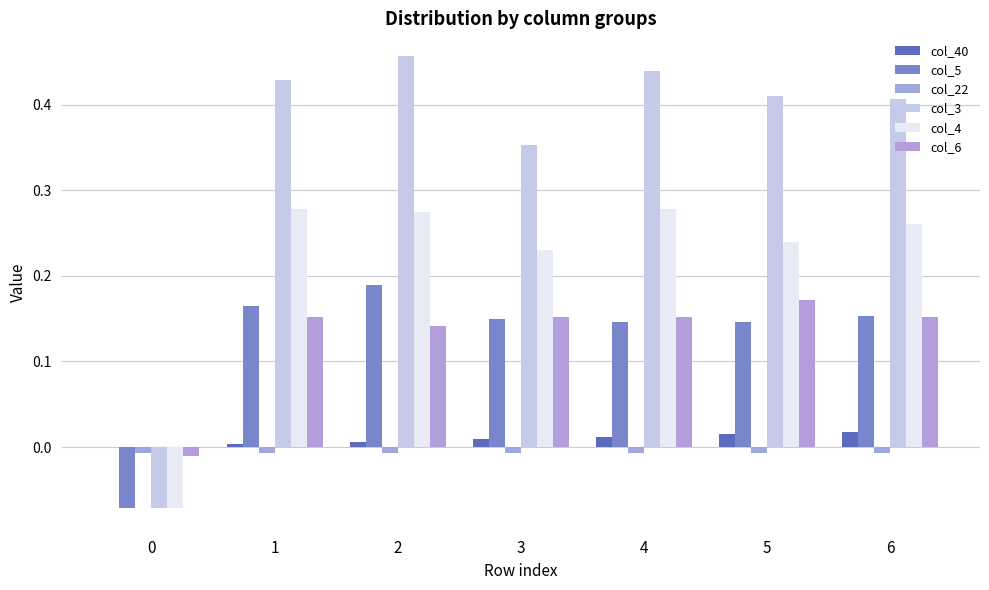

Count the number of categories in the chart.

7